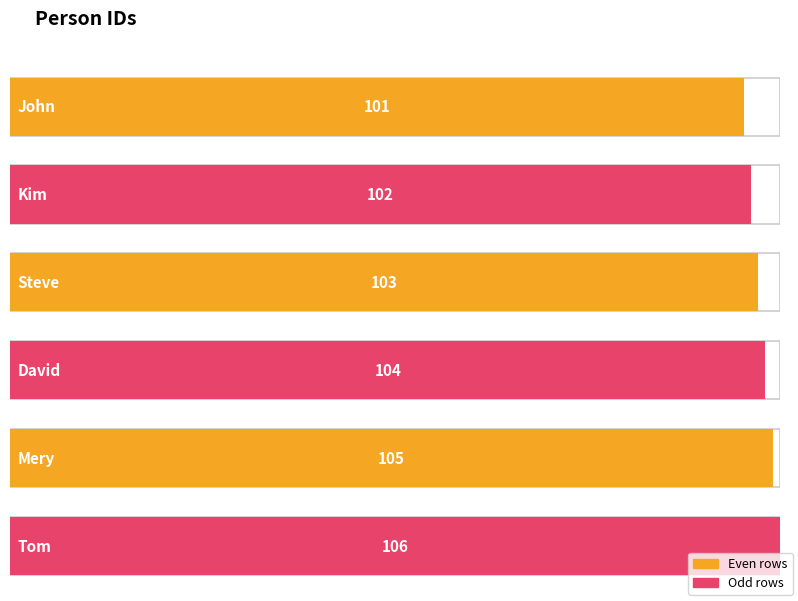

Between John and Steve, which is larger?

Steve